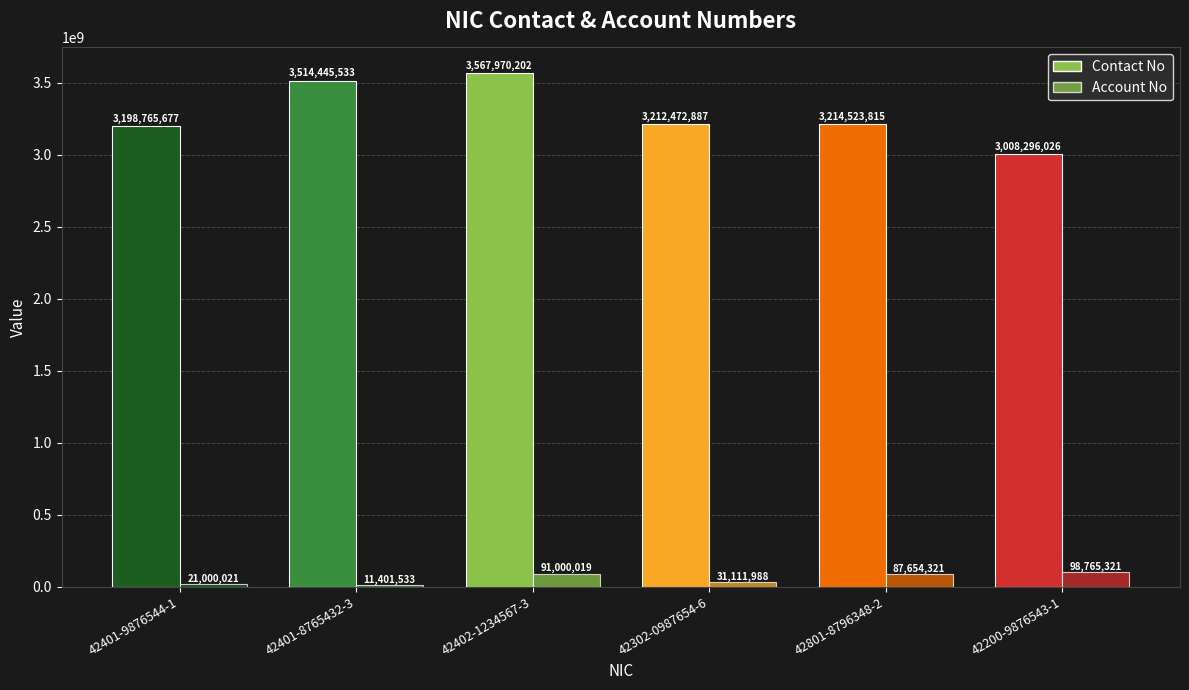

What is the sum of the Account No values at 42801-8796348-2 and 42302-0987654-6?

118766309